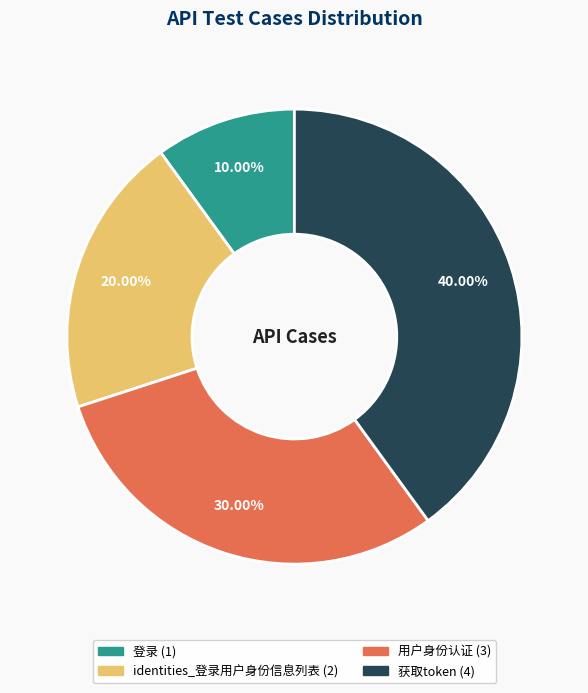

Does 登录 account for over 50% of the chart?

No